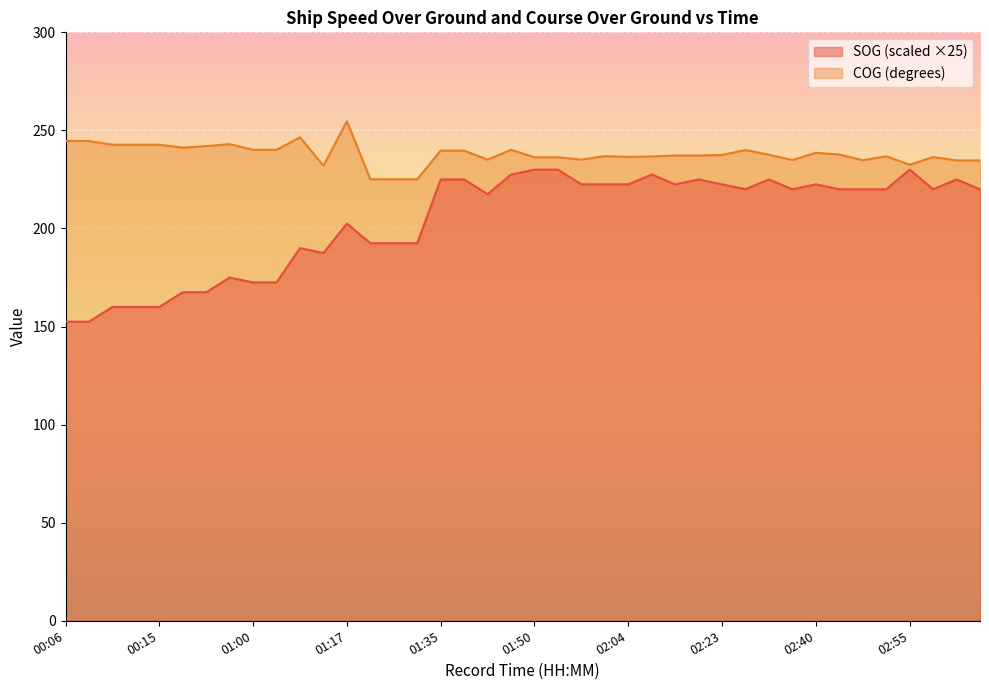

What is the lowest value of the COG series?

225.1